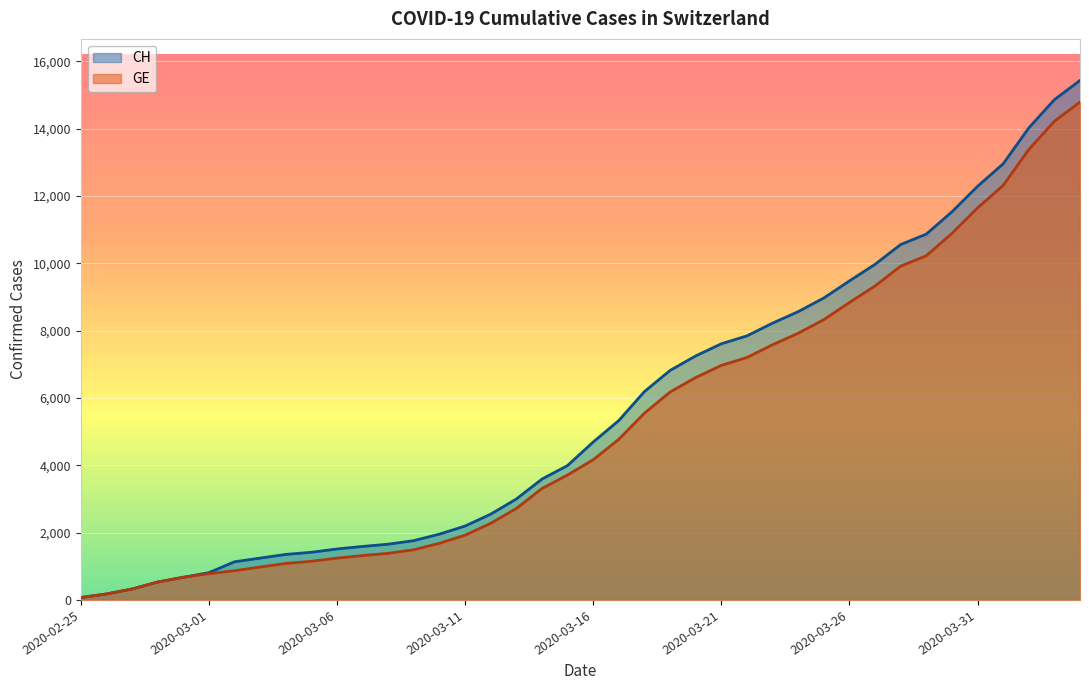

True or false: CH has more than 1 points higher than both neighbors.

False